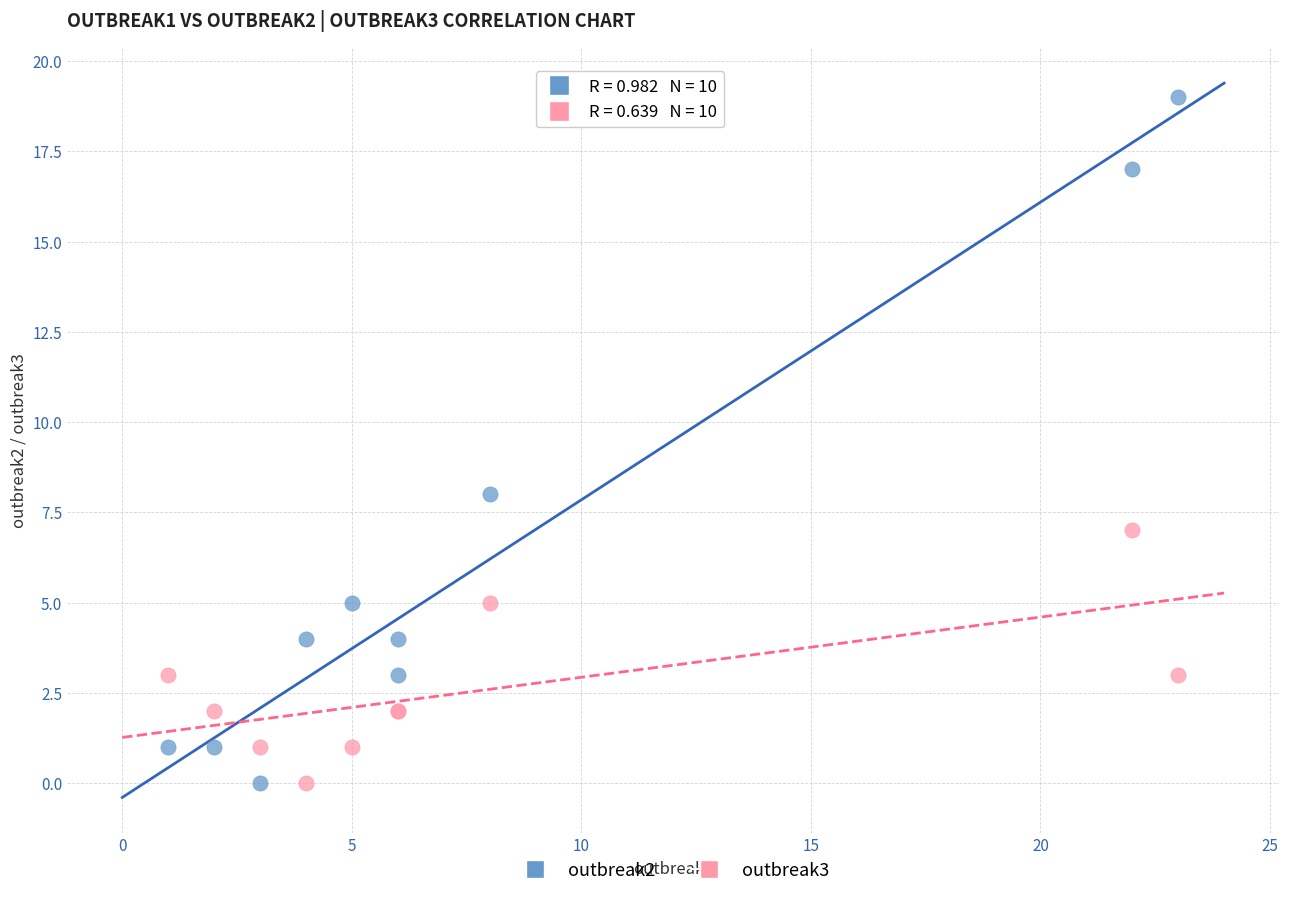

Which series has the widest spread of Y values?

outbreak2